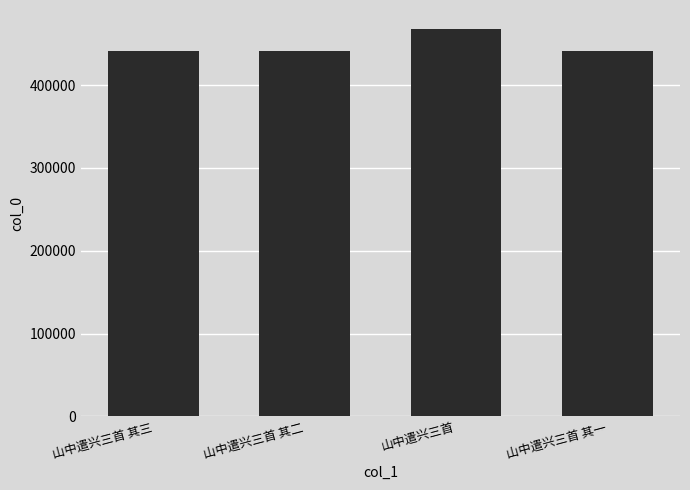

True or false: the data shows 441590 at 山中遣兴三首 其二.

True